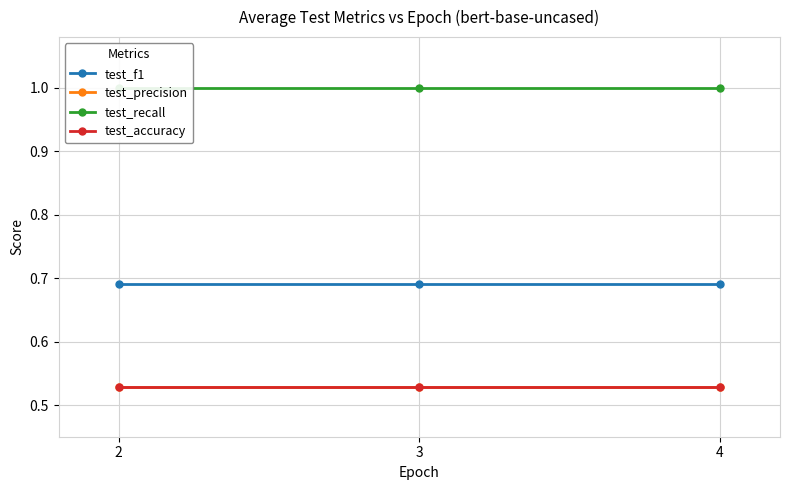

Between 2 and 3, which is larger?

2